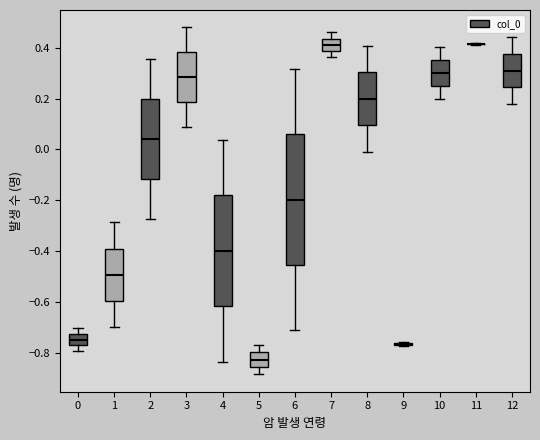

Reading left to right, read every box against the y-axis: the position of its median line, the range the box covers, and the ends of its whiskers. The values are not printed on the chart, so give them approximately, as read against the axis.

0: median -0.74, box -0.78 to -0.72, whiskers -0.80 to -0.70
1: median -0.50, box -0.60 to -0.40, whiskers -0.70 to -0.28
2: median 0.04, box -0.12 to 0.20, whiskers -0.28 to 0.36
3: median 0.28, box 0.18 to 0.38, whiskers 0.08 to 0.48
4: median -0.40, box -0.62 to -0.18, whiskers -0.84 to 0.04
5: median -0.82, box -0.86 to -0.80, whiskers -0.88 to -0.78
6: median -0.20, box -0.46 to 0.06, whiskers -0.72 to 0.32
7: median 0.42, box 0.38 to 0.44, whiskers 0.36 to 0.46
8: median 0.20, box 0.10 to 0.30, whiskers 0.00 to 0.40
9: box collapsed to a line at -0.76, whiskers -0.78 to -0.76
10: median 0.30, box 0.26 to 0.36, whiskers 0.20 to 0.40
11: box collapsed to a line at 0.42, whiskers 0.42 to 0.42
12: median 0.32, box 0.24 to 0.38, whiskers 0.18 to 0.44